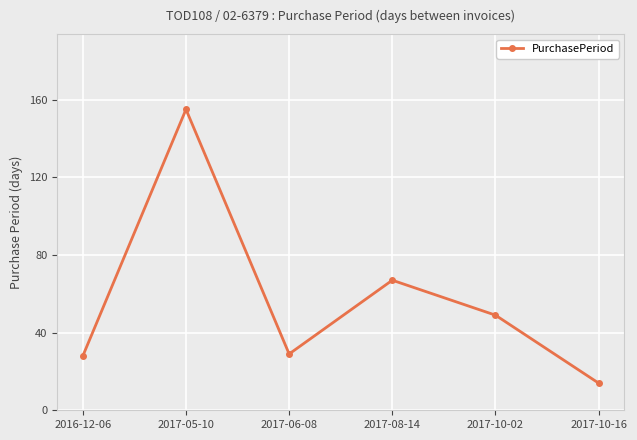

What is the difference between the maximum and minimum values?

141